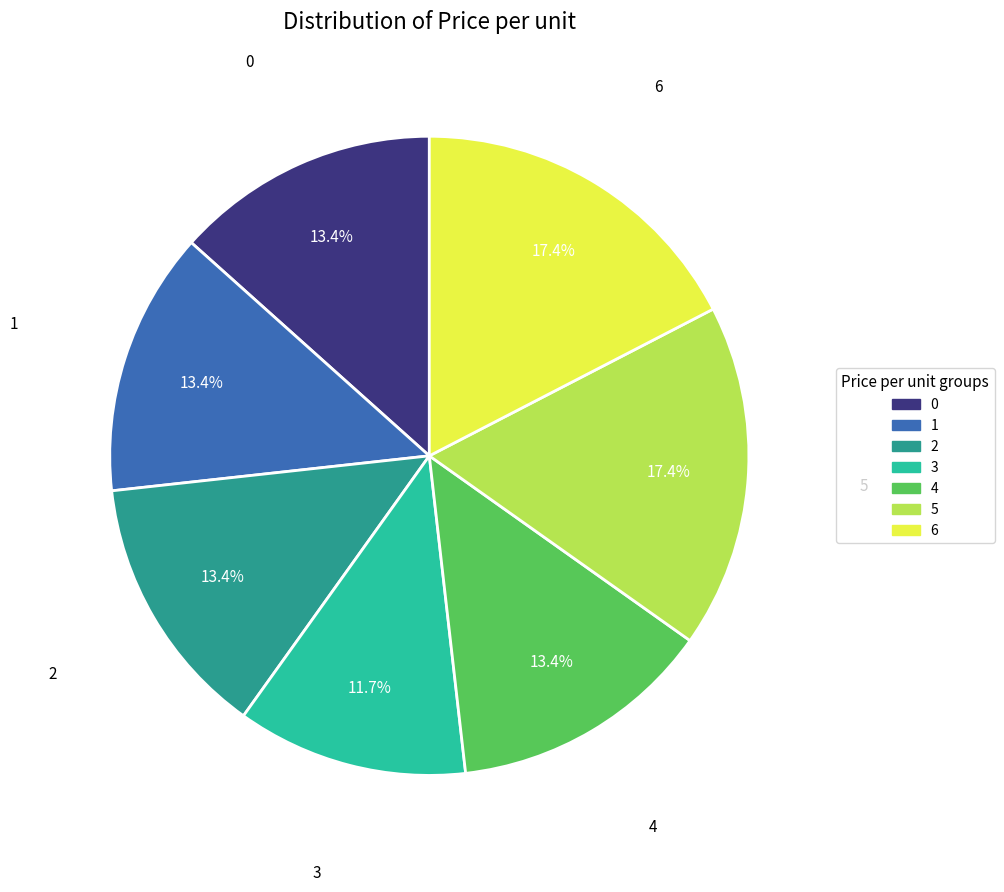

Which has a higher value, 5 or 0?

5